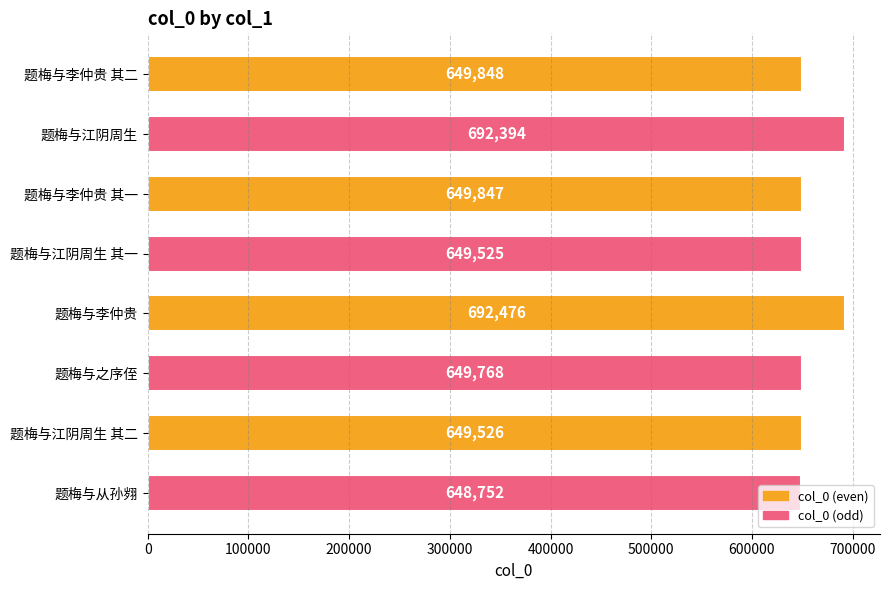

List the labels in order of value, smallest first.

题梅与从孙翙, 题梅与江阴周生 其一, 题梅与江阴周生 其二, 题梅与之序侄, 题梅与李仲贵 其一, 题梅与李仲贵 其二, 题梅与江阴周生, 题梅与李仲贵